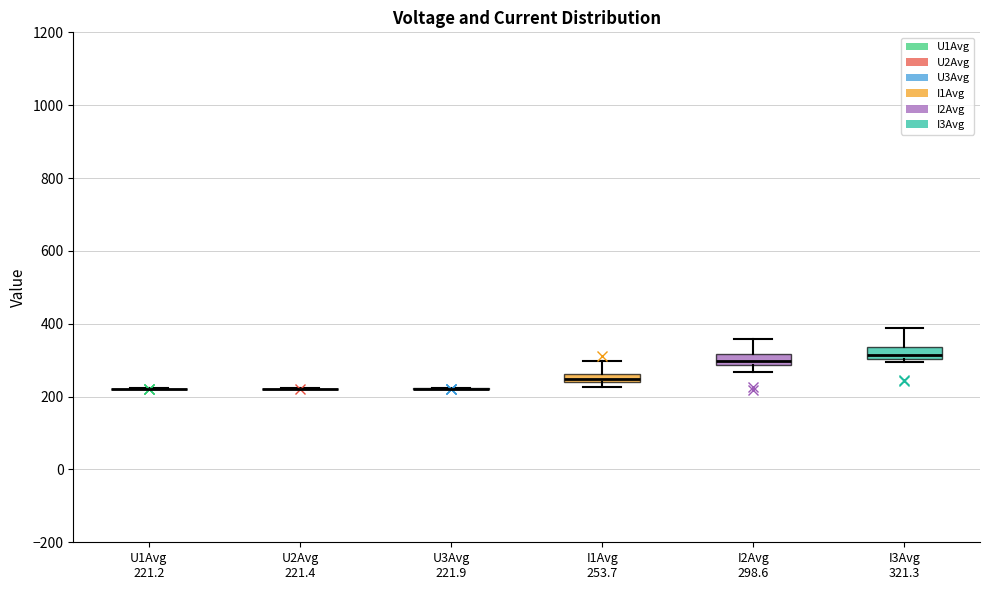

Where does the lower whisker of the box for I2Avg 298.6 end on the y-axis? The values are not printed on the chart, so give them approximately, as read against the axis.

260